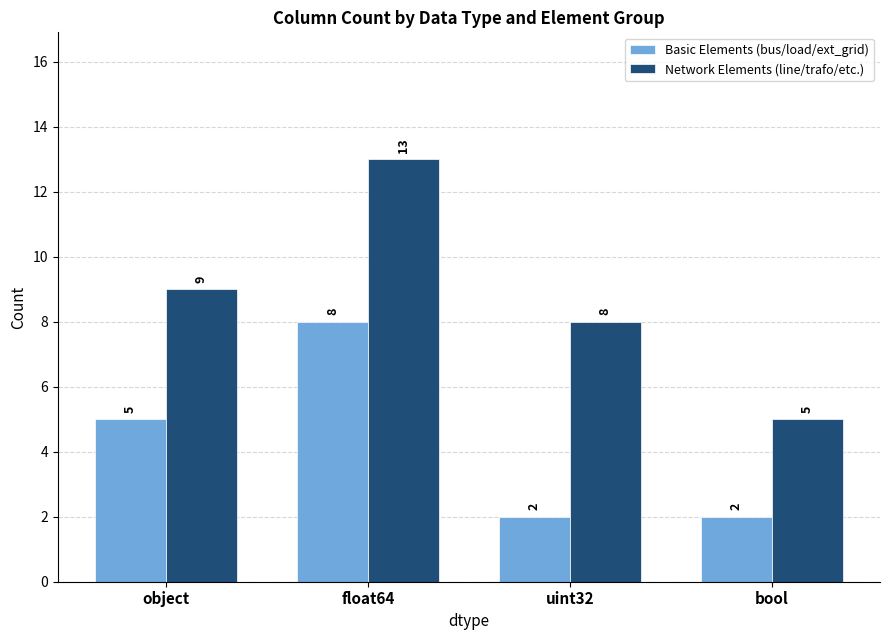

Reading left to right, what are all the values shown in this chart?

Basic Elements (bus/load/ext_grid): object=5	float64=8	uint32=2	bool=2
Network Elements (line/trafo/etc.): object=9	float64=13	uint32=8	bool=5